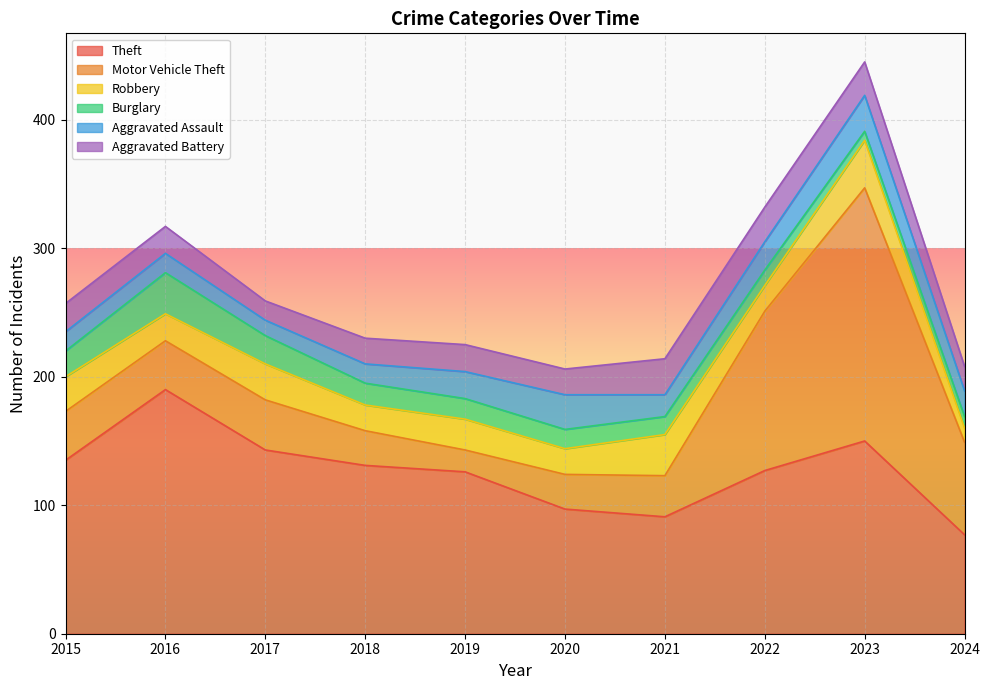

After their last crossing, which series has the higher values: Robbery or Burglary?

Robbery